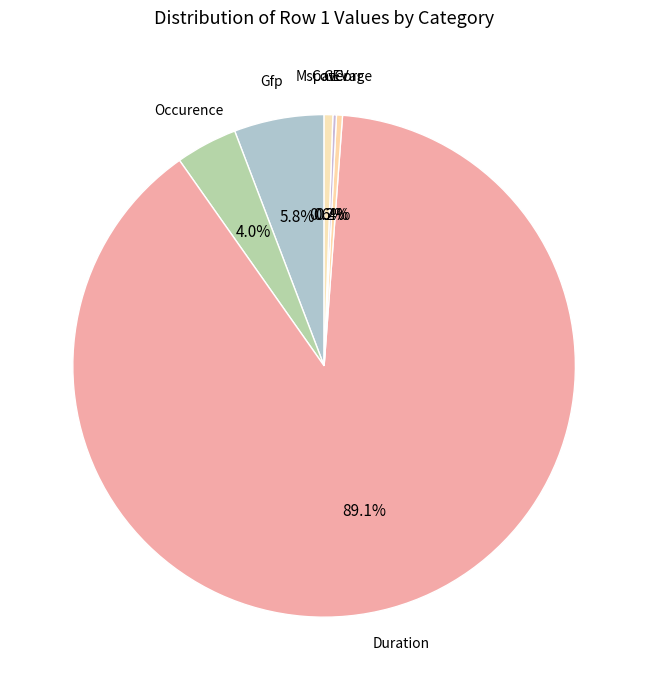

Is there a majority slice in this chart?

Yes